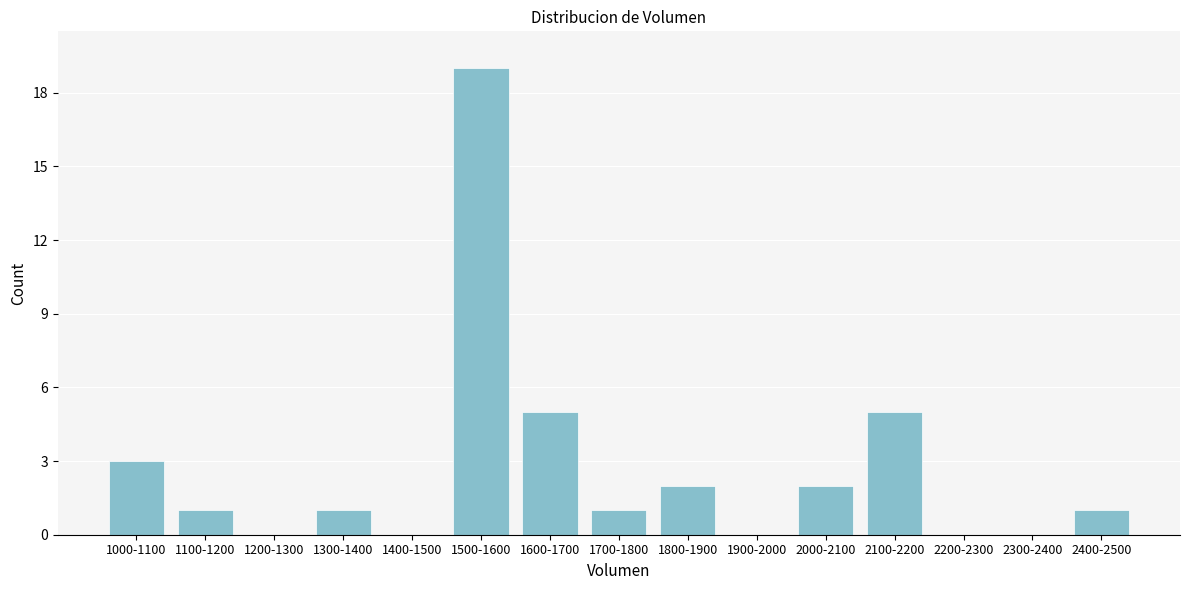

Reading right to left, transcribe all the data shown in this chart.

2400-2500=1	2300-2400=0	2200-2300=0	2100-2200=5	2000-2100=2	1900-2000=0	1800-1900=2	1700-1800=1	1600-1700=5	1500-1600=19	1400-1500=0	1300-1400=1	1200-1300=0	1100-1200=1	1000-1100=3